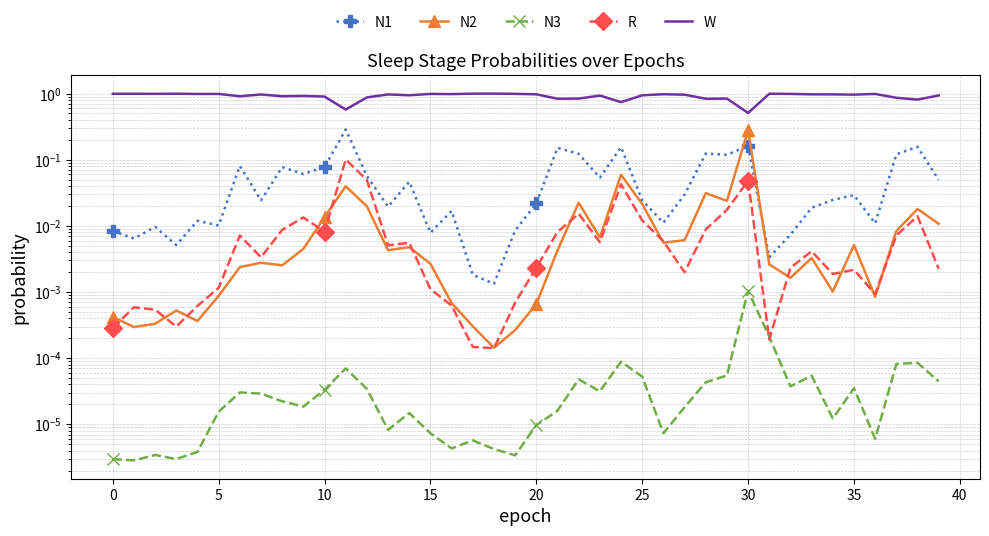

What is the highest value of the N1 series?

0.3